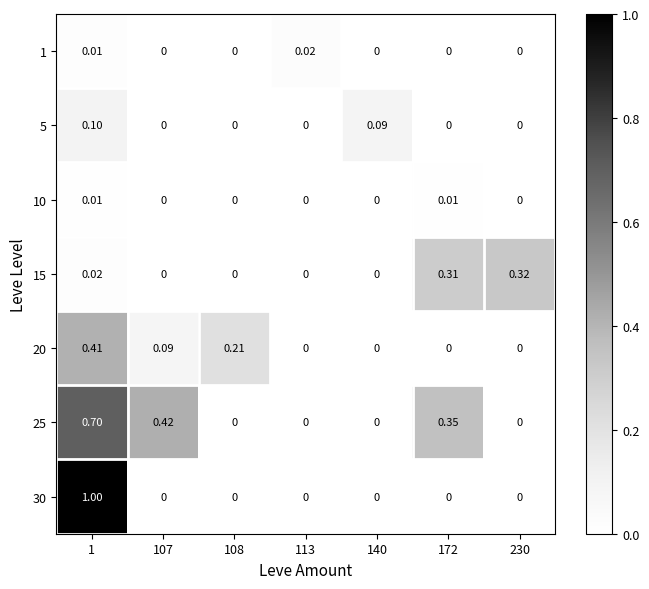

Which series has the largest range (max minus min)?

30